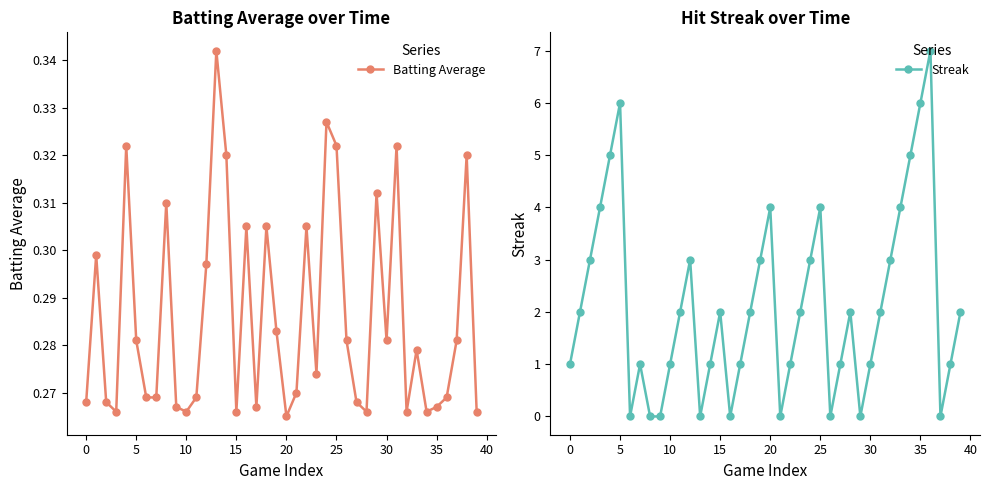

Count the number of categories in the chart.

40